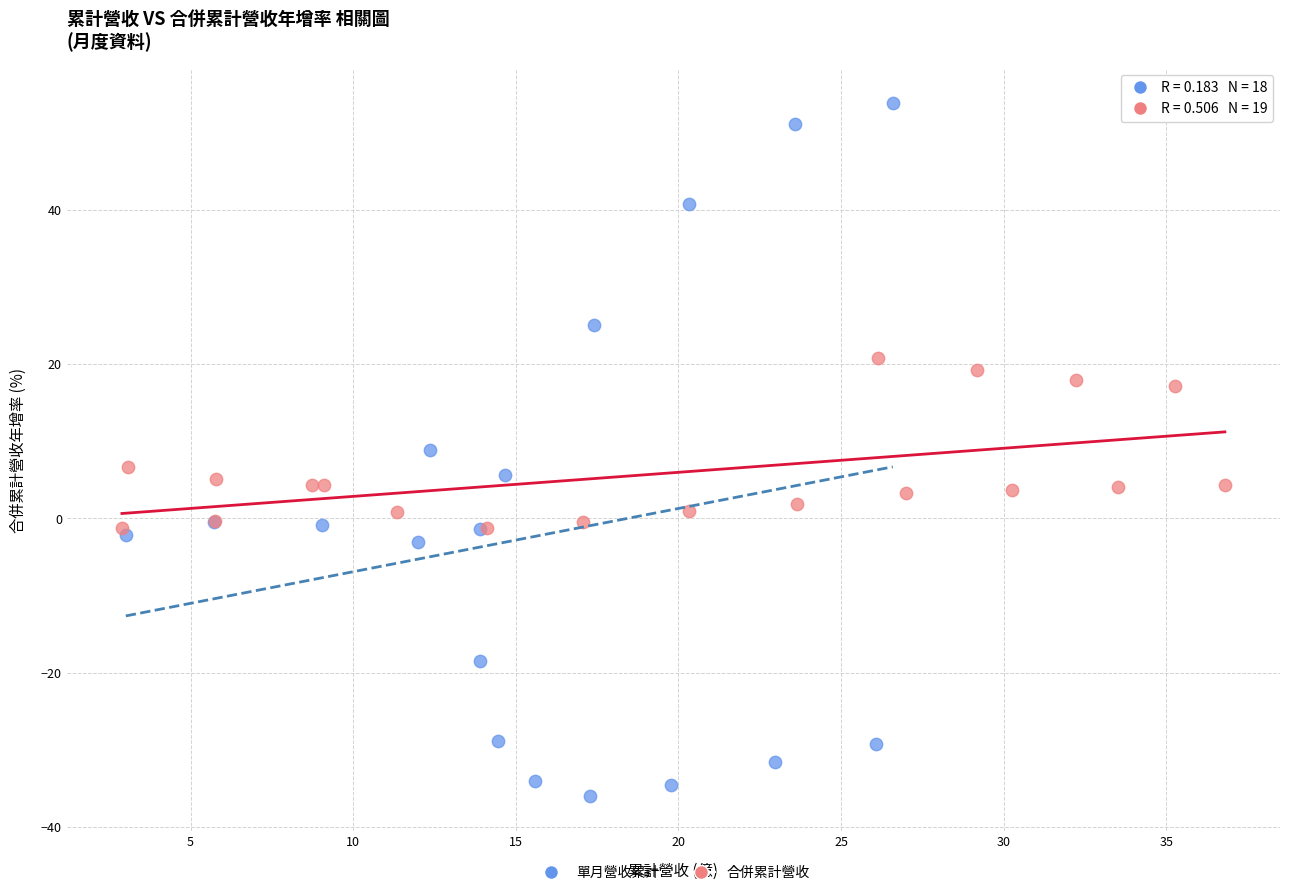

What are all the series names shown in the legend?

單月營收累計, 合併累計營收